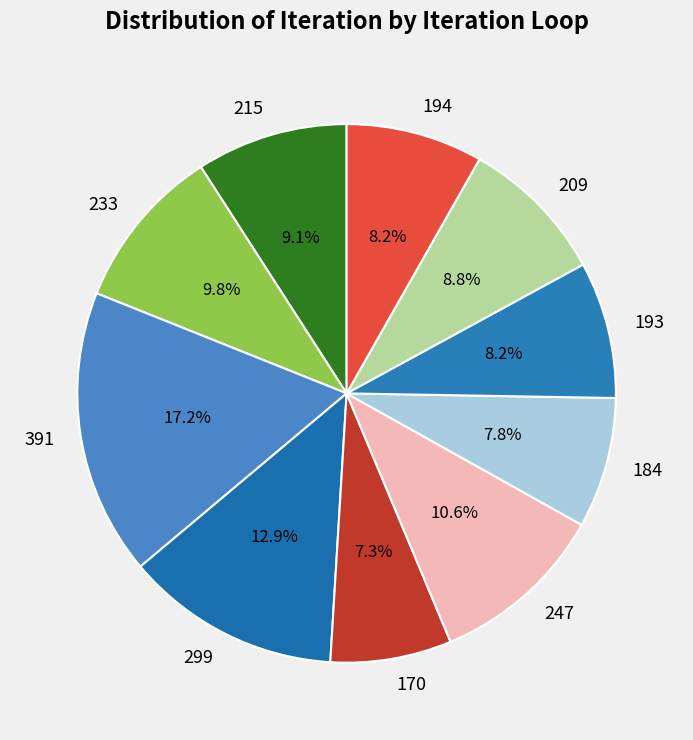

How many slices are in this pie chart?

10